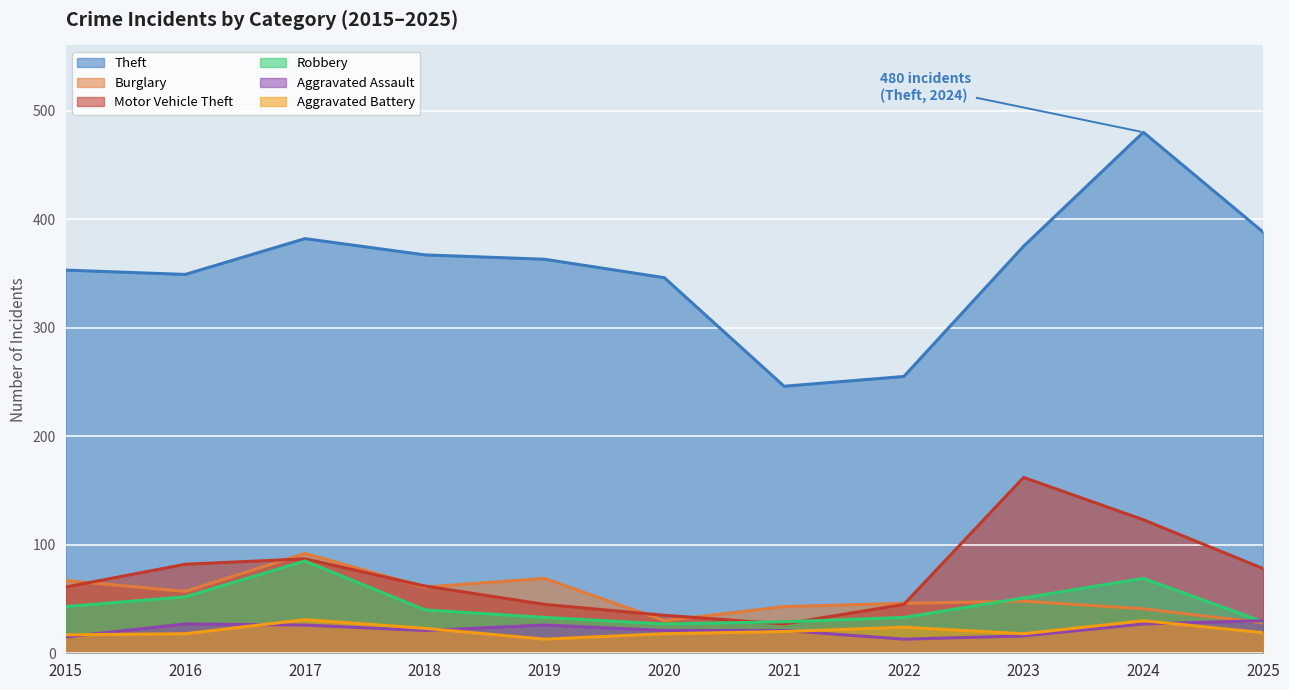

Which has a higher value, 2016 or 2017?

2017